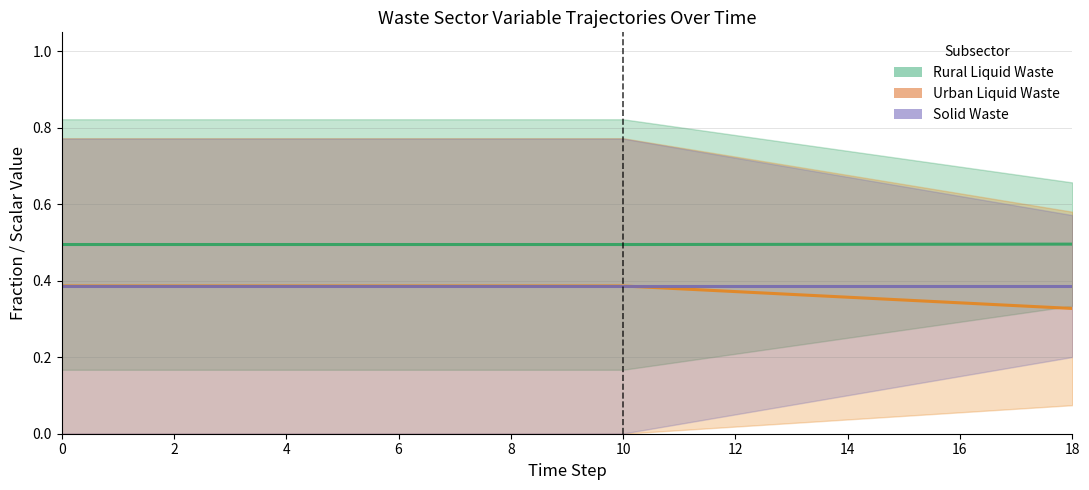

What is the label of the 9th point from the right?

10